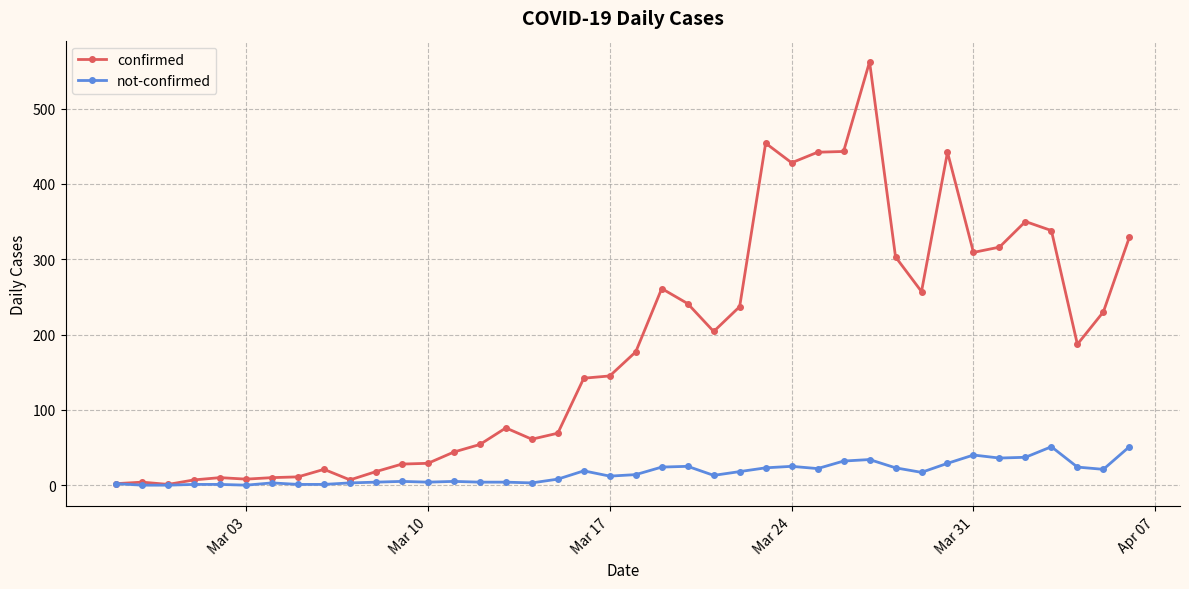

What is the sum of all confirmed values?

7257